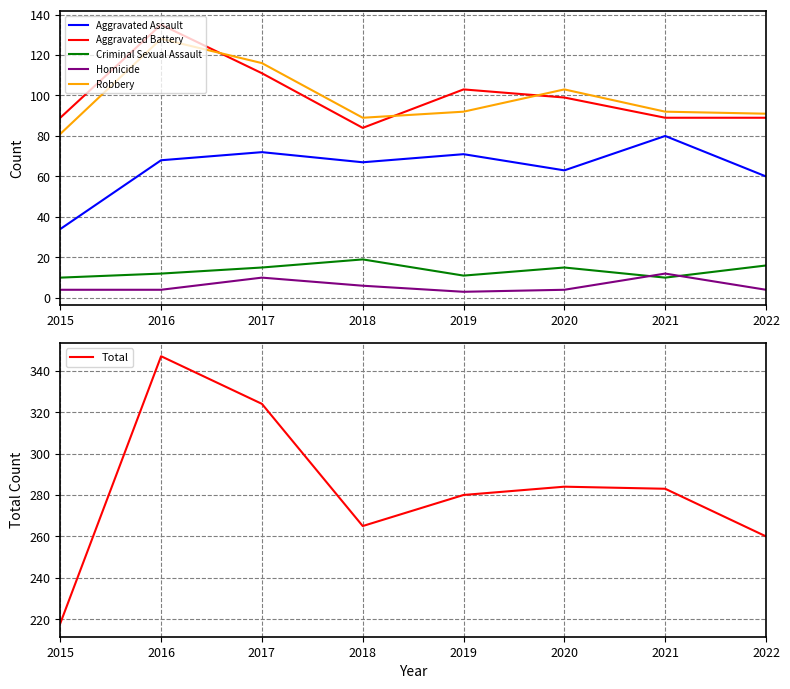

Reading left to right, what are all the values shown in this chart?

Aggravated Assault: 2015=34	2016=68	2017=72	2018=67	2019=71	2020=63	2021=80	2022=60
Aggravated Battery: 2015=89	2016=135	2017=111	2018=84	2019=103	2020=99	2021=89	2022=89
Criminal Sexual Assault: 2015=10	2016=12	2017=15	2018=19	2019=11	2020=15	2021=10	2022=16
Homicide: 2015=4	2016=4	2017=10	2018=6	2019=3	2020=4	2021=12	2022=4
Robbery: 2015=81	2016=128	2017=116	2018=89	2019=92	2020=103	2021=92	2022=91
Total: 2015=218	2016=347	2017=324	2018=265	2019=280	2020=284	2021=283	2022=260